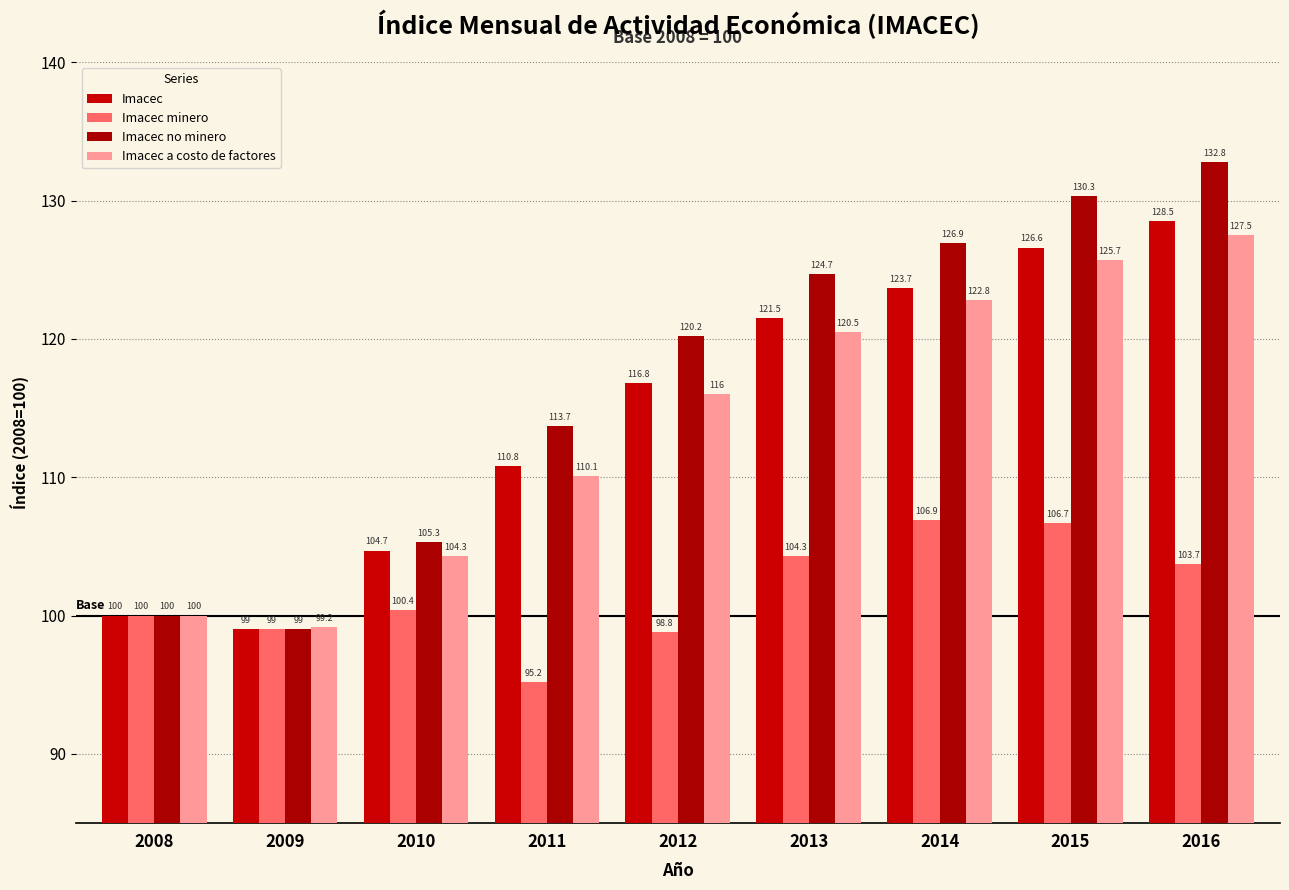

Count the number of categories in the chart.

9